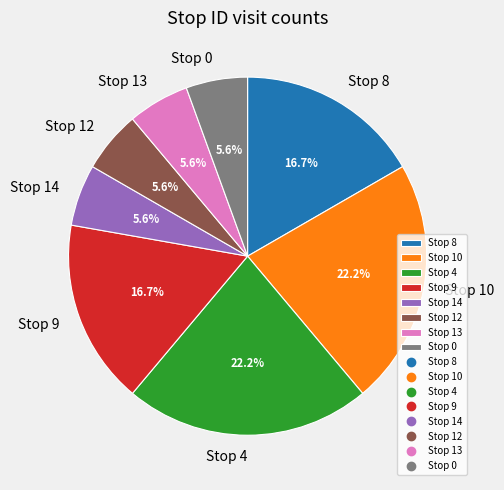

Combined, do Stop 14 and Stop 4 account for over 50%?

No